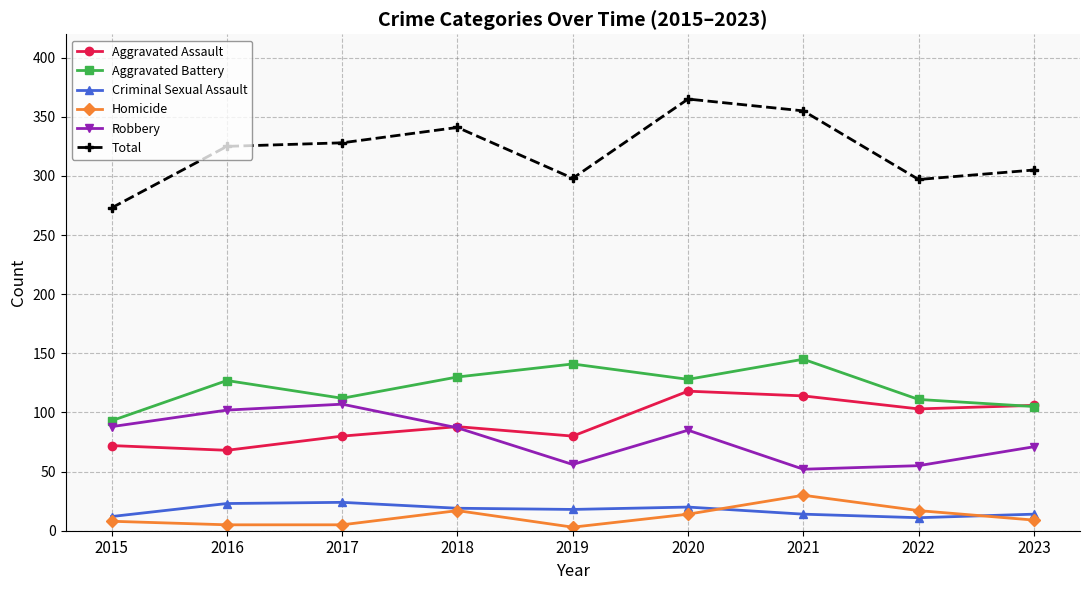

What is the total value across all series at 2017?

656